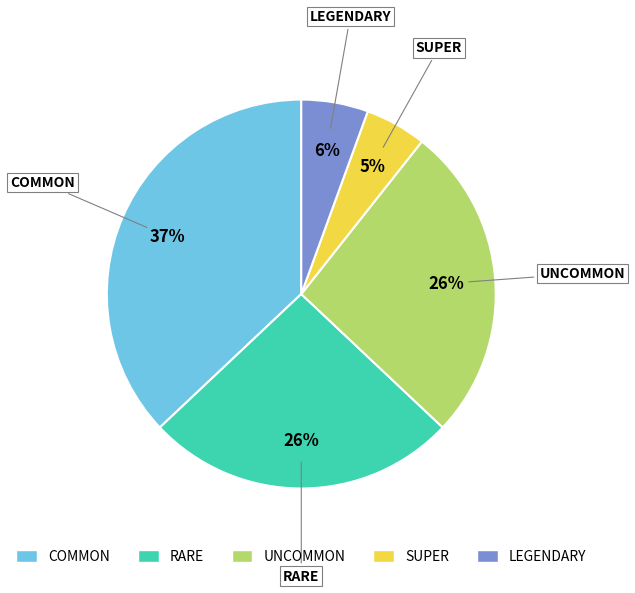

To the nearest percent, what is the difference between the COMMON and LEGENDARY slice percentages?

31%